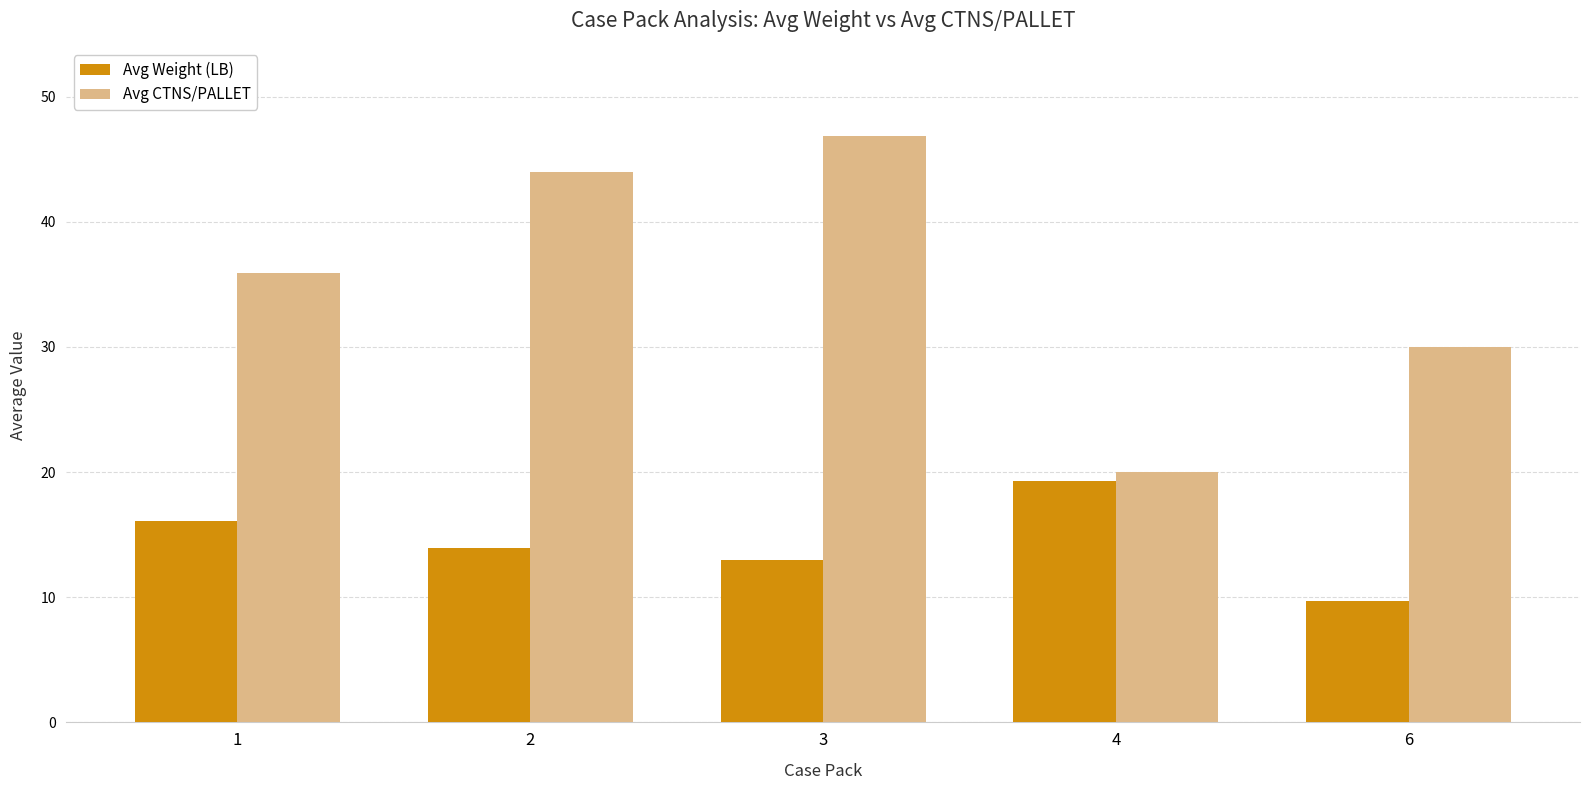

What are all the series names shown in the legend?

Avg Weight (LB), Avg CTNS/PALLET